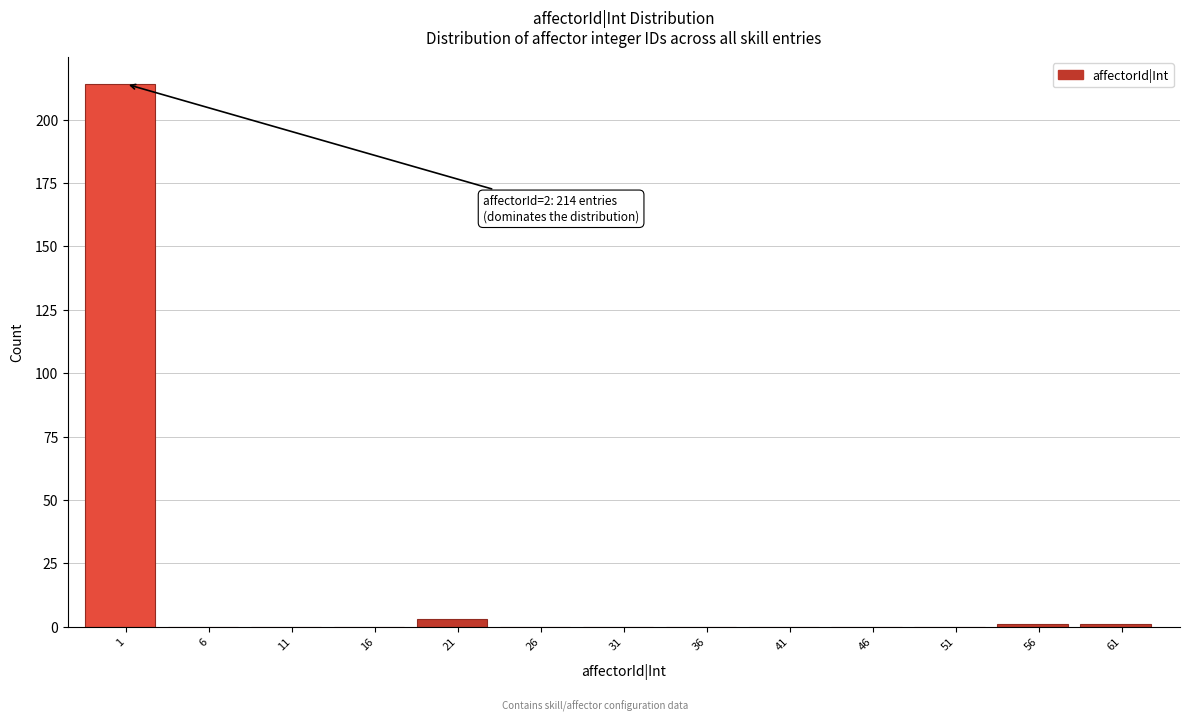

Reading right to left, what are all the values shown in this chart?

61=1	56=1	51=0	46=0	41=0	36=0	31=0	26=0	21=3	16=0	11=0	6=0	1=214